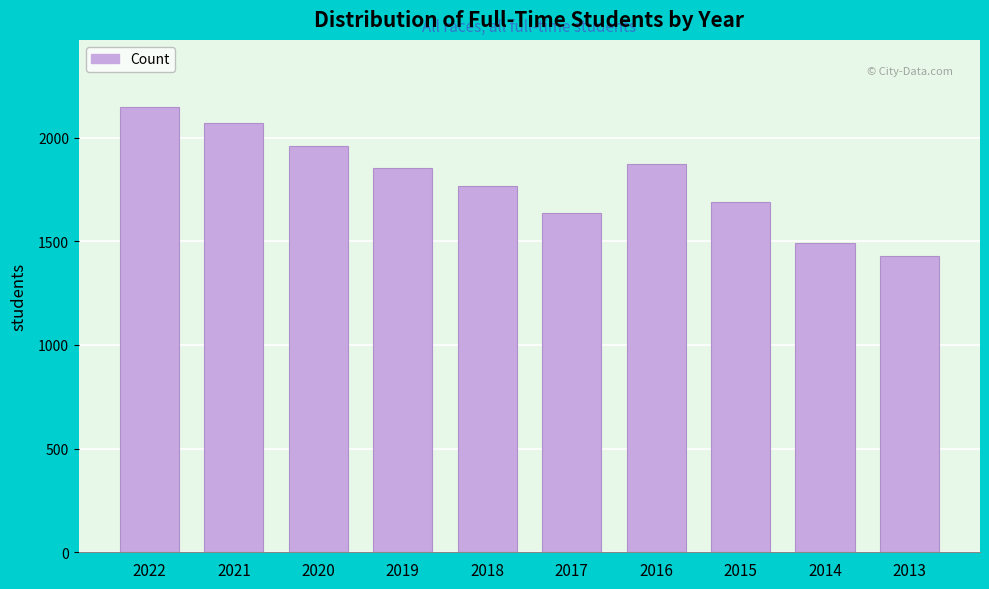

Reading right to left, extract all data points from this chart.

1427	1491	1690	1874	1634	1769	1853	1961	2071	2149